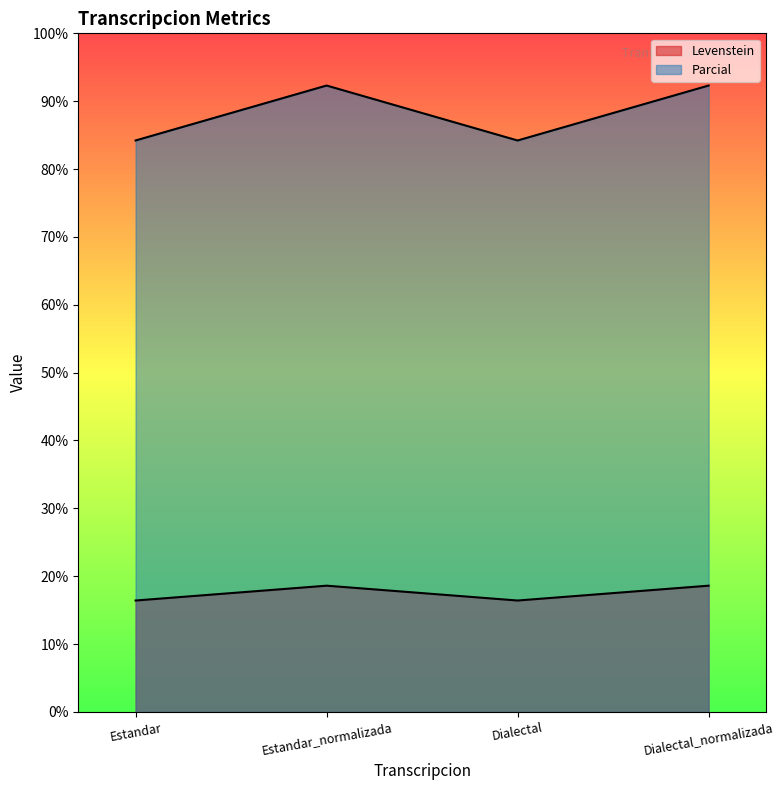

Where is the first local minimum for Parcial?

Dialectal